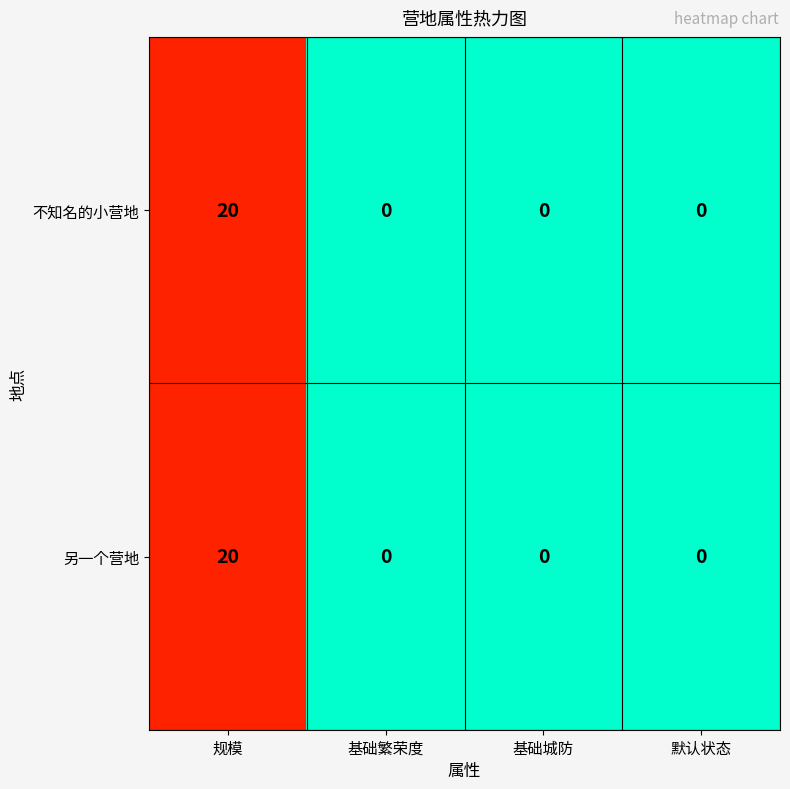

Is the value of 不知名的小营地 at 规模 greater than the value of 另一个营地 at 基础繁荣度?

Yes